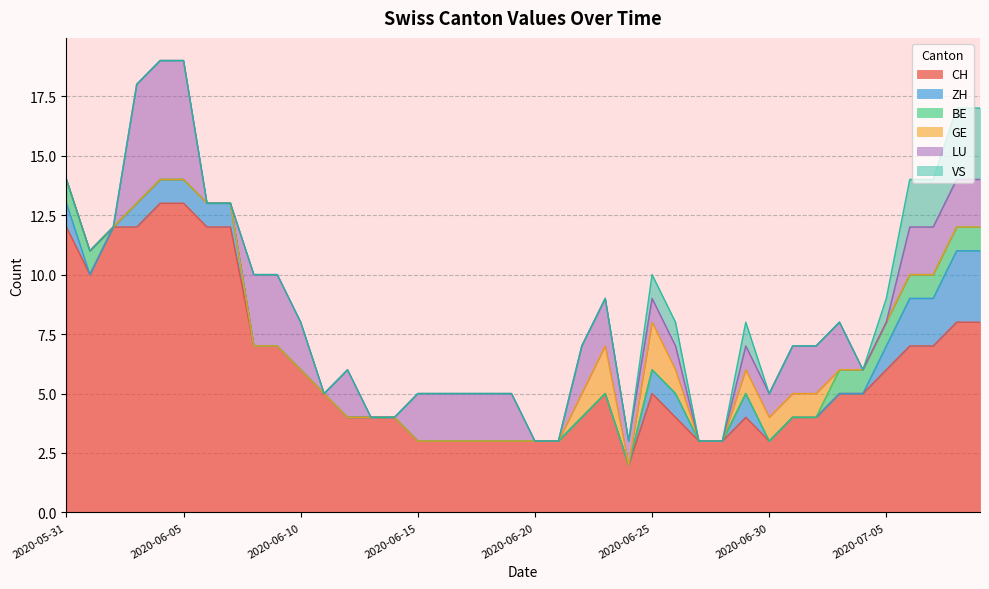

Where do GE and LU first cross each other?

2020-06-24 and 2020-06-25